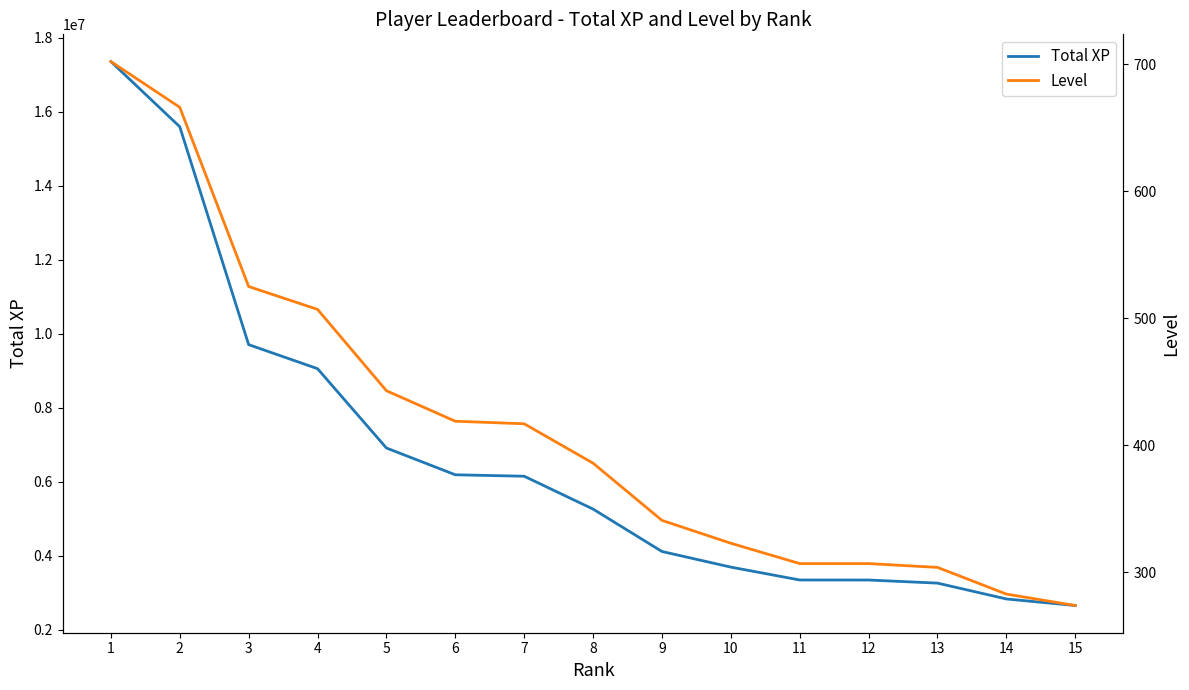

True or false: Total XP and Level cross at least once.

False